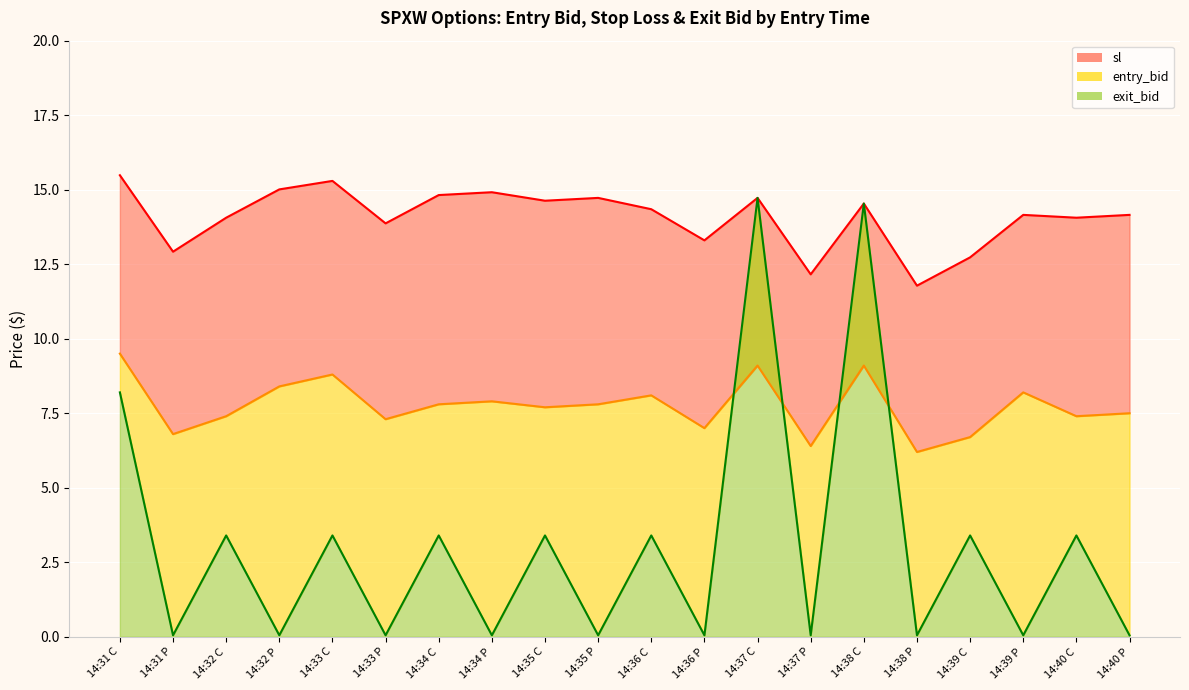

Count the number of categories in the chart.

20